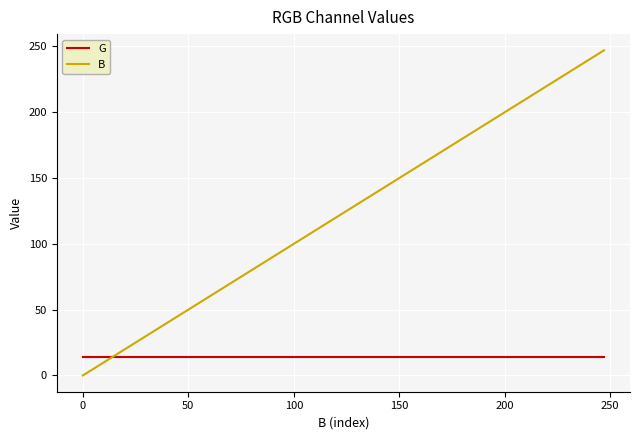

Which series has the widest spread of values?

B